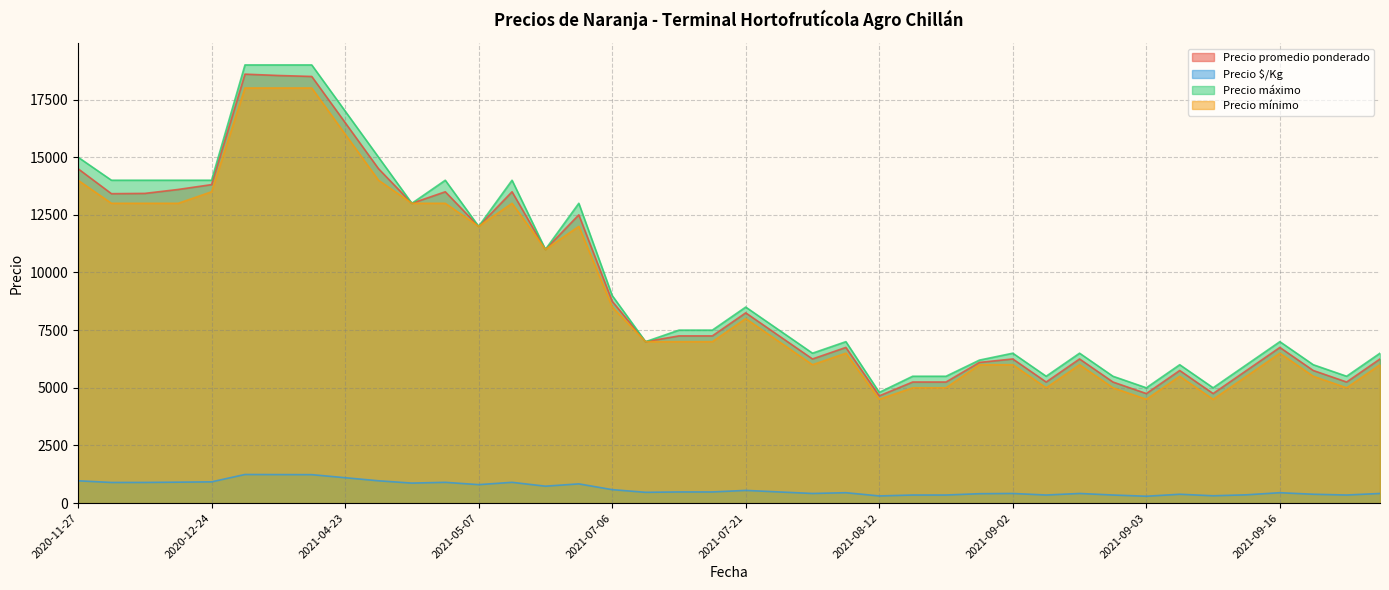

What is the total value across all series at 2021-09-02?

19167